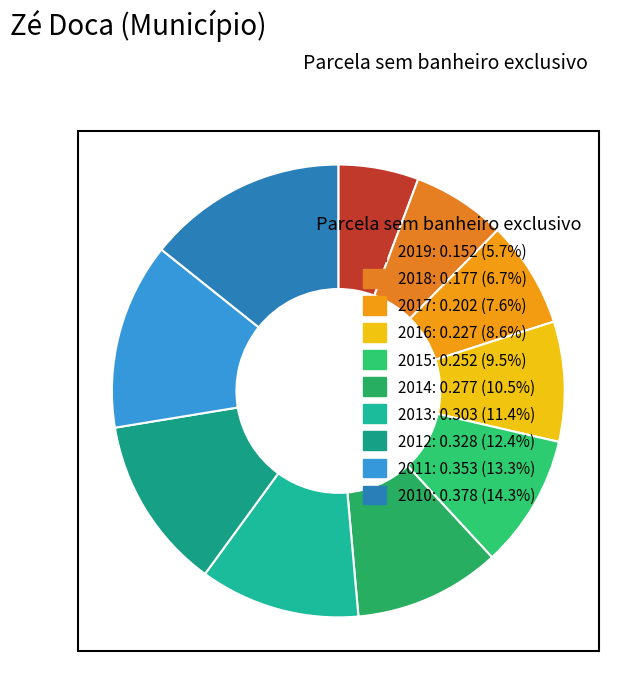

Does 2012 represent more than half of the total?

No